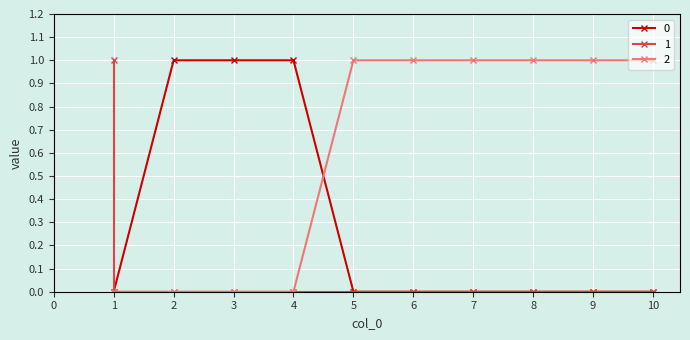

What is the value of the 0 point at the 4th from the left?

1